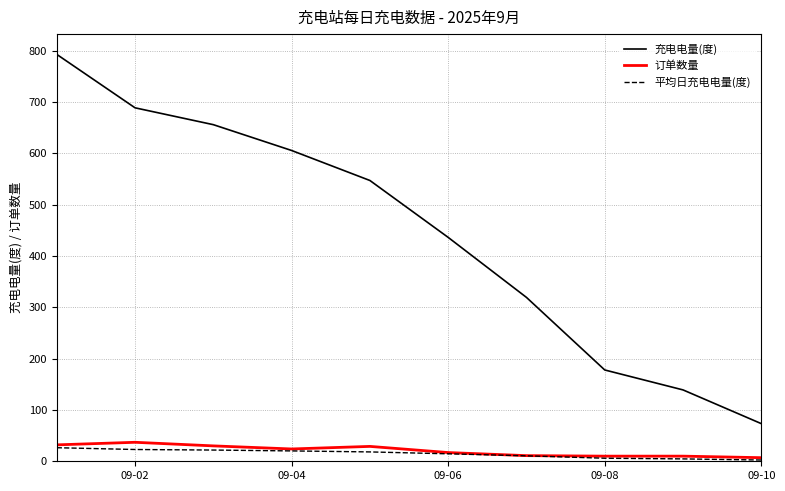

Which series has the largest range (max minus min)?

充电电量(度)